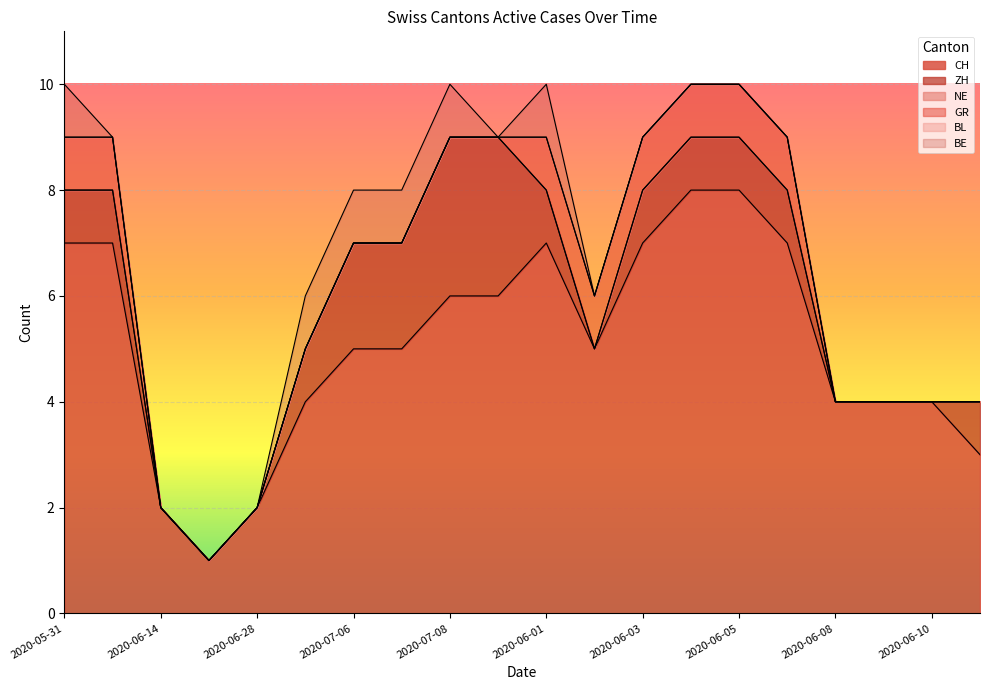

Reading left to right, list all the values displayed in this chart.

CH: 7	7	2	1	2	4	5	5	6	6	7	5	7	8	8	7	4	4	4	3
ZH: 1	1	0	0	0	1	2	2	3	3	1	0	1	1	1	1	0	0	0	1
NE: 0	0	0	0	0	0	0	0	0	0	0	0	0	0	0	0	0	0	0	0
GR: 1	1	0	0	0	0	0	0	0	0	1	1	1	1	1	1	0	0	0	0
BL: 0	0	0	0	0	0	0	0	0	0	0	0	0	0	0	0	0	0	0	0
BE: 1	0	0	0	0	1	1	1	1	0	1	0	0	0	0	0	0	0	0	0